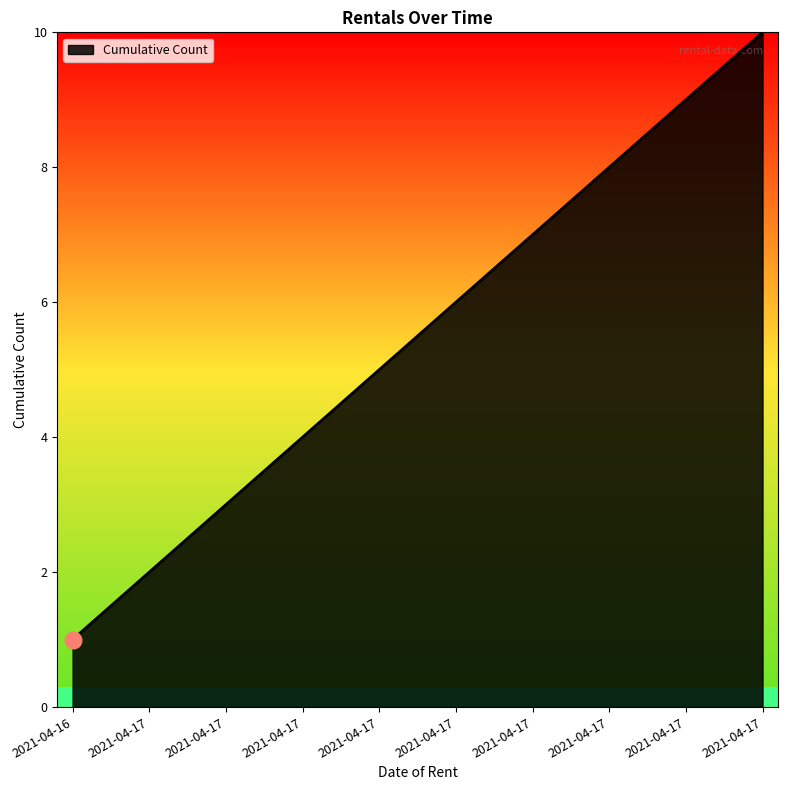

Does the chart have visible grid lines?

No